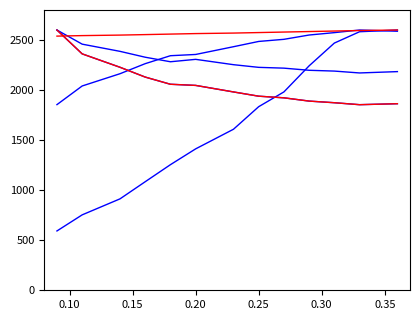

In Tempo util [h], how many points are higher than both neighbors (excluding endpoints)?

1